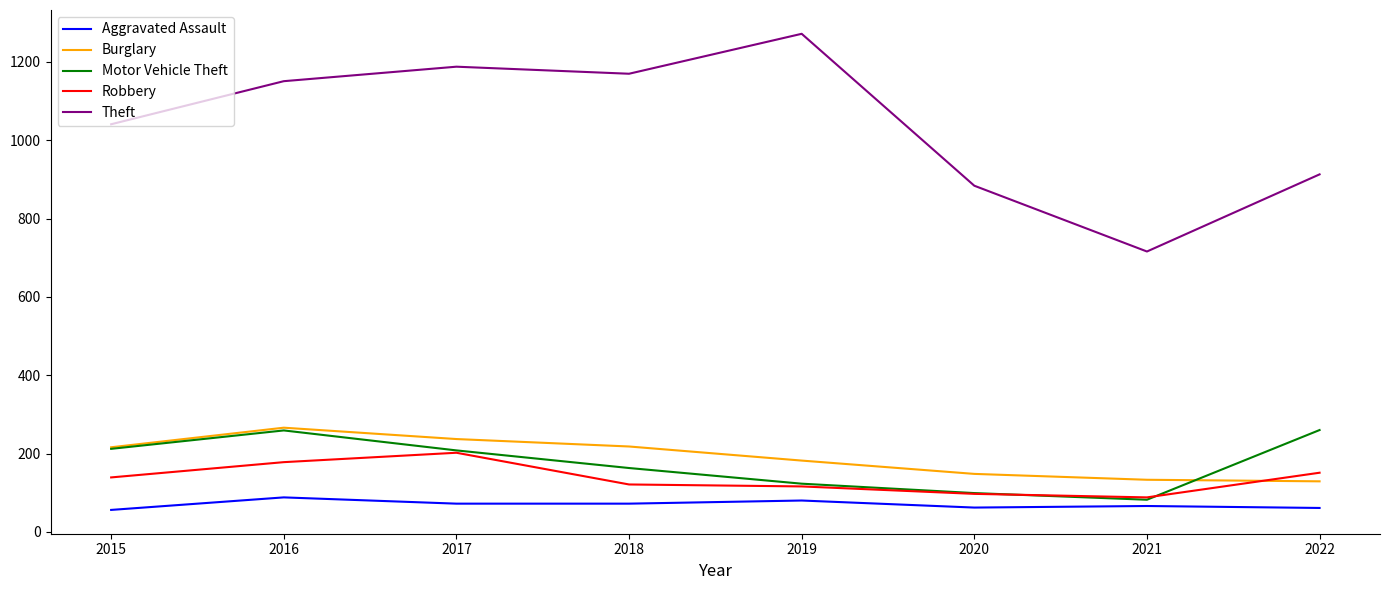

What is the minimum value for Burglary?

129